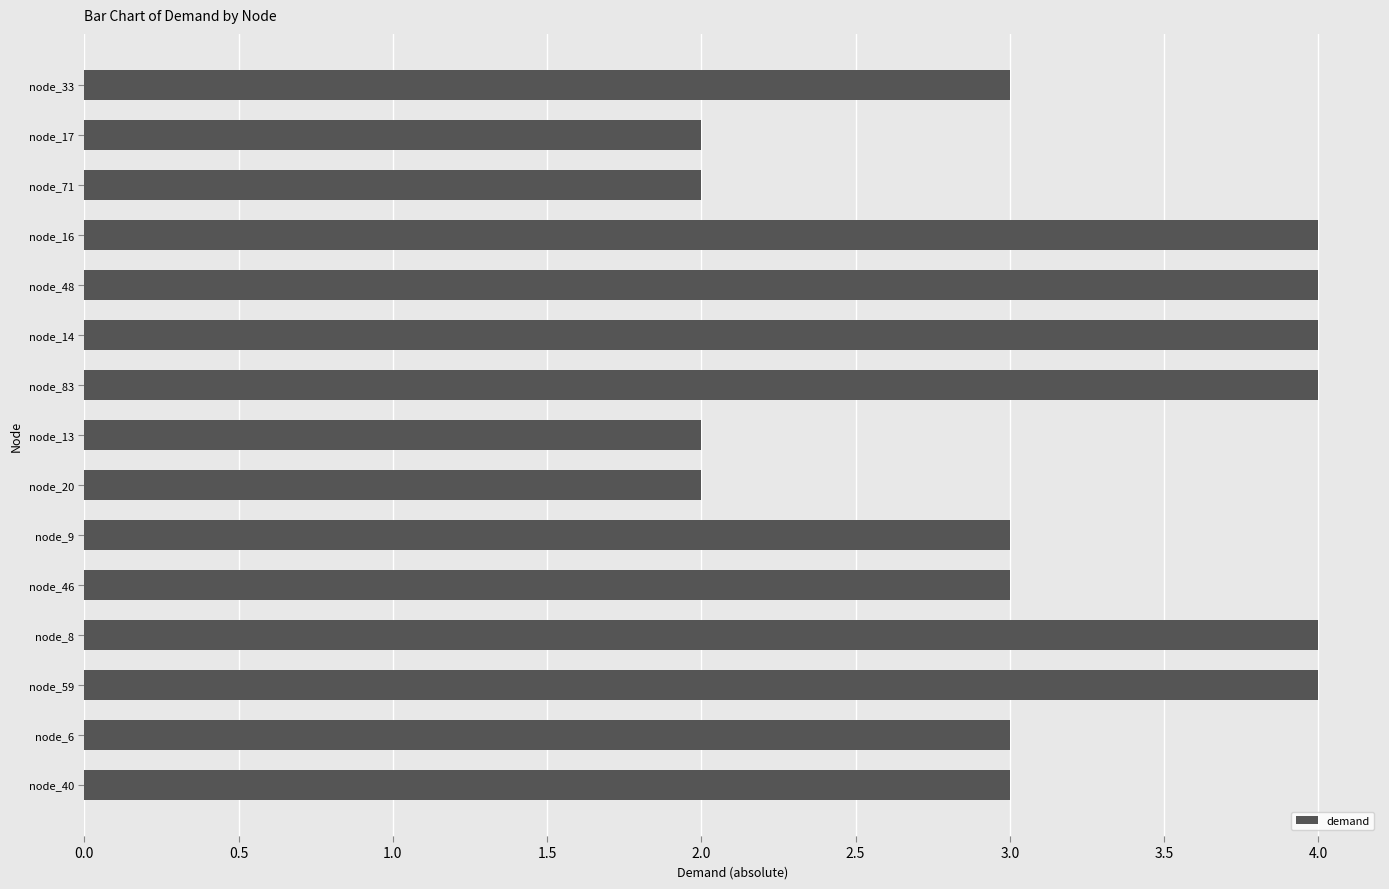

Is it true that the value at node_71 is 2?

True